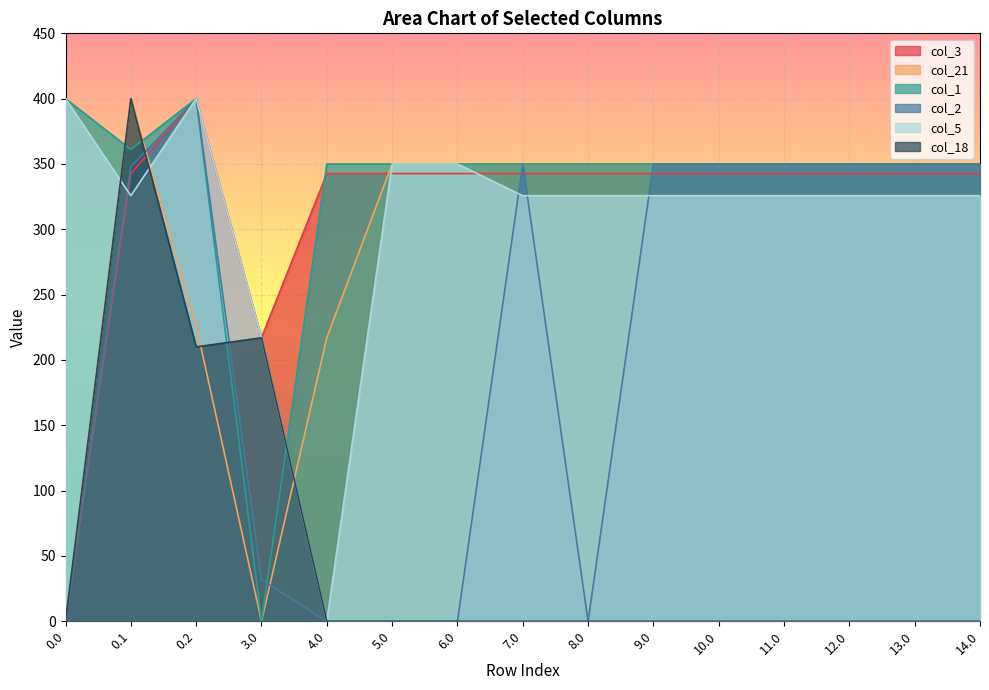

Rank the series at 11.0 from lowest to highest value.

col_18, col_5, col_3, col_21, col_1, col_2